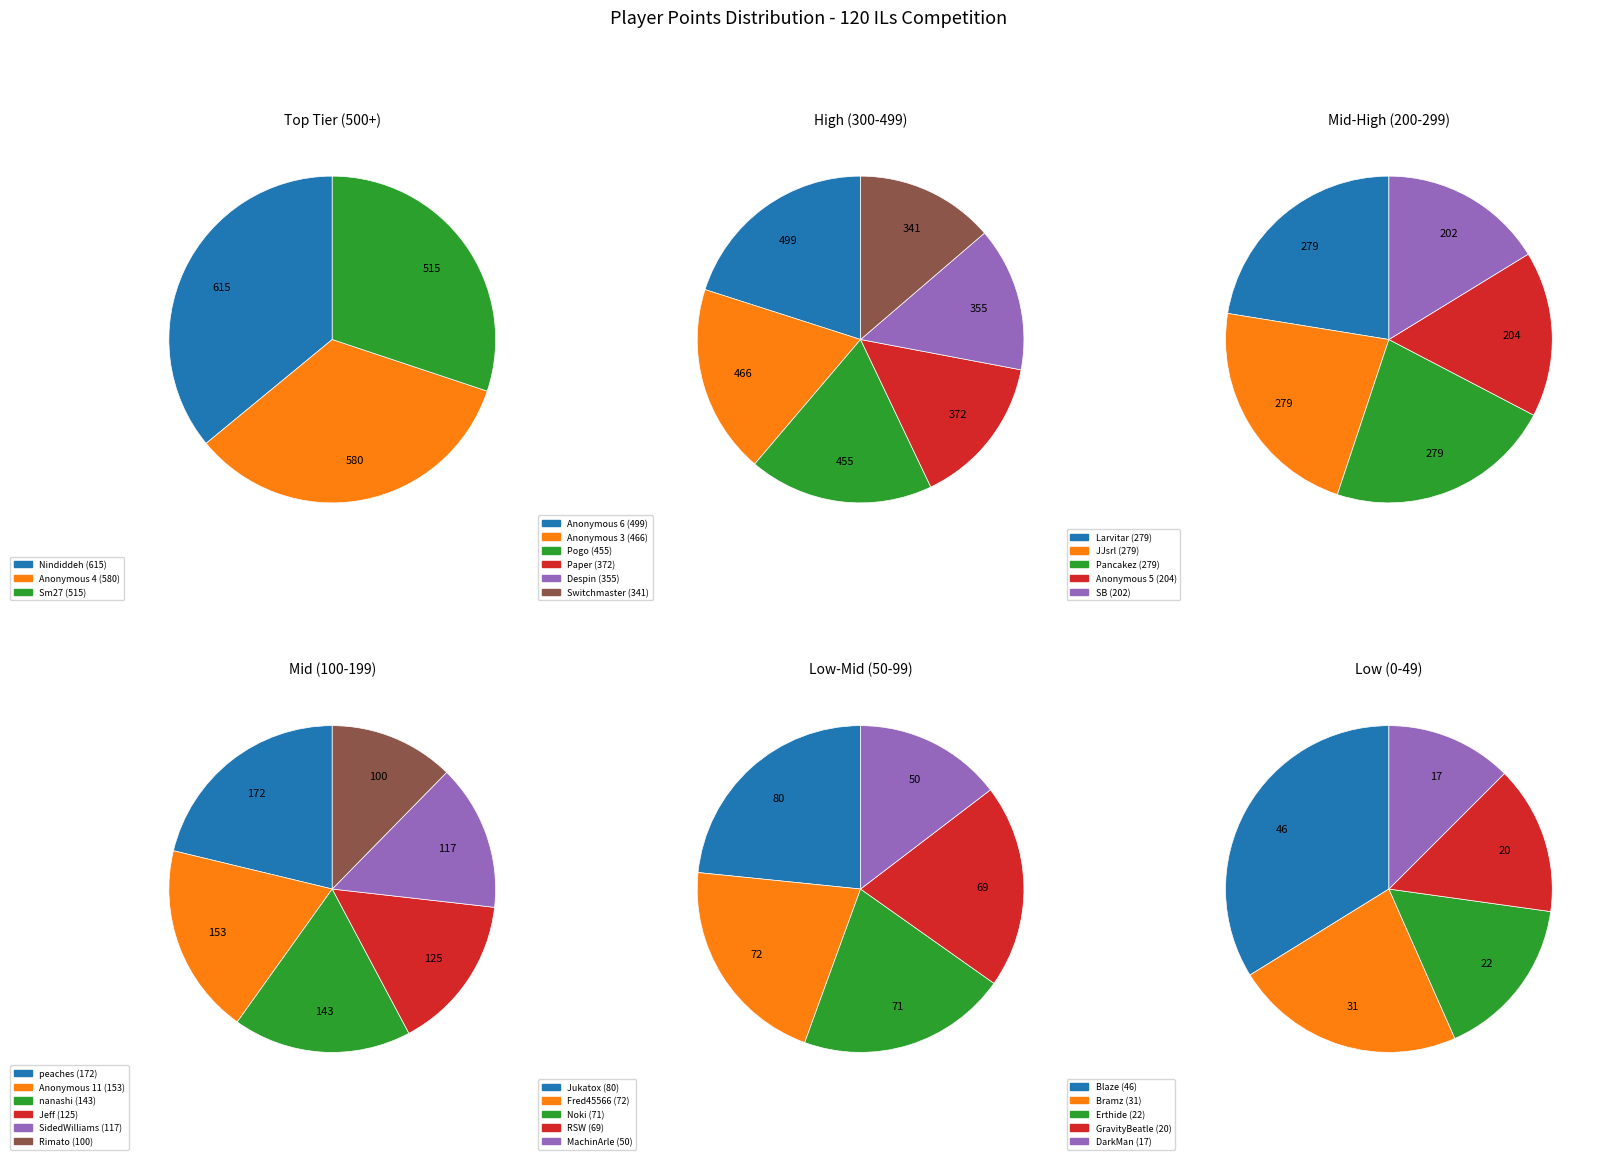

Do Anonymous 4 and SidedWilliams together represent more than half of the pie?

No